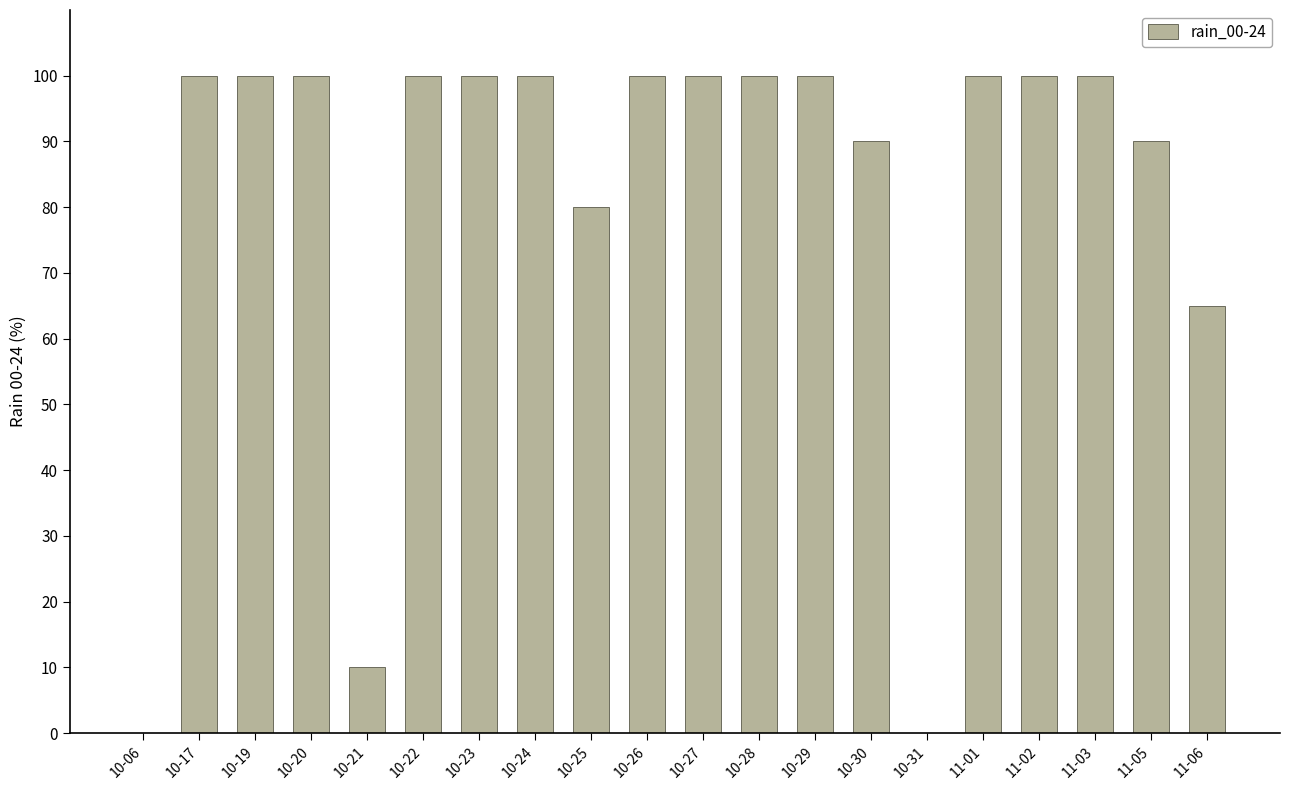

What is the change in value from 10-26 to 10-30?

-10